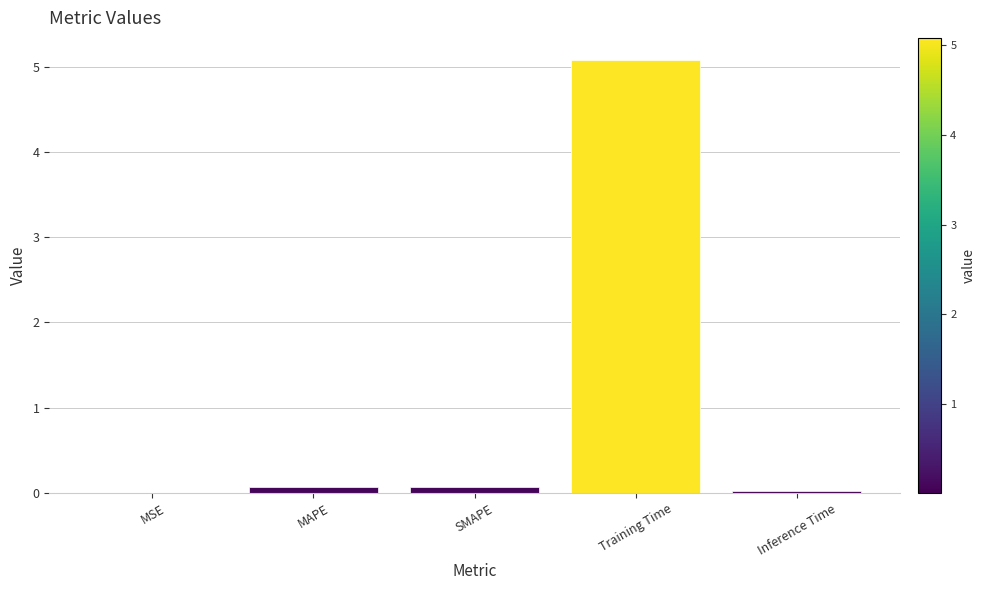

The value at Training Time is 2.8. True or false?

False